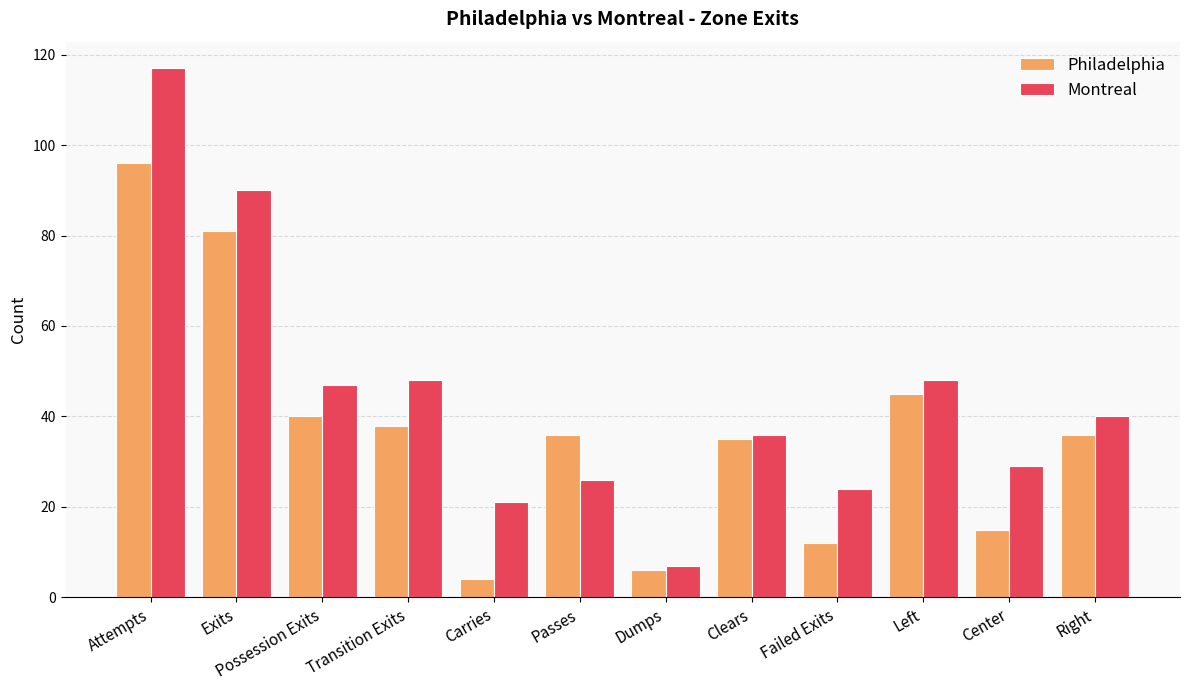

What is the spread (max minus min) of values at Carries?

17